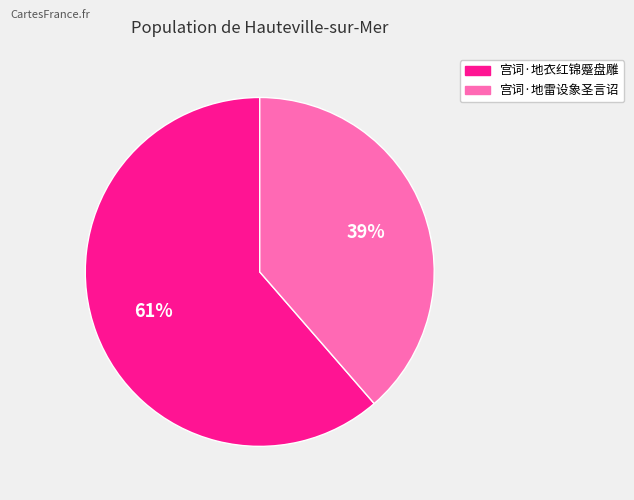

How many segments does this pie chart have?

2